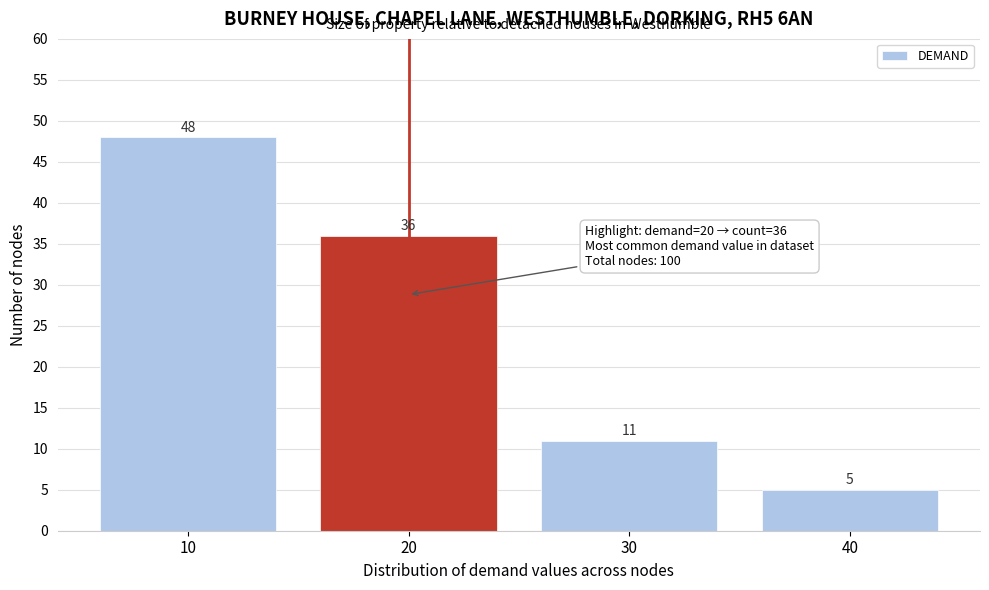

Reading left to right, what are all the values shown in this chart?

48	36	11	5